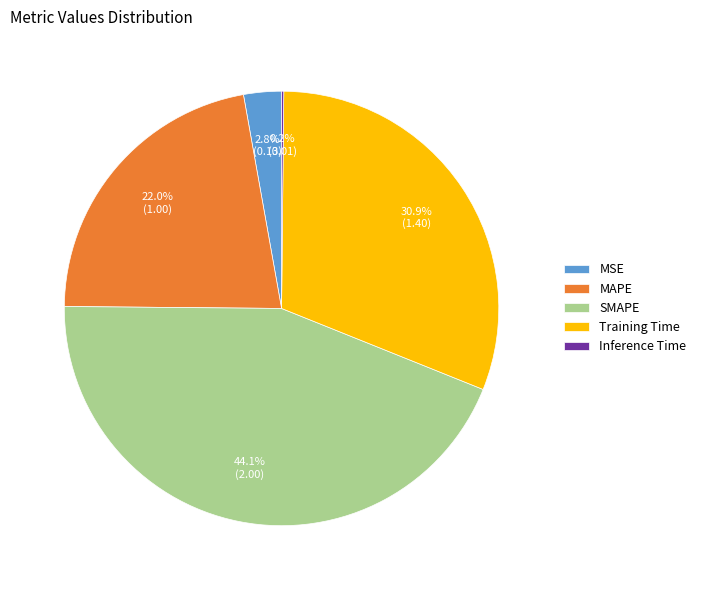

Which category has the biggest portion of the pie?

SMAPE